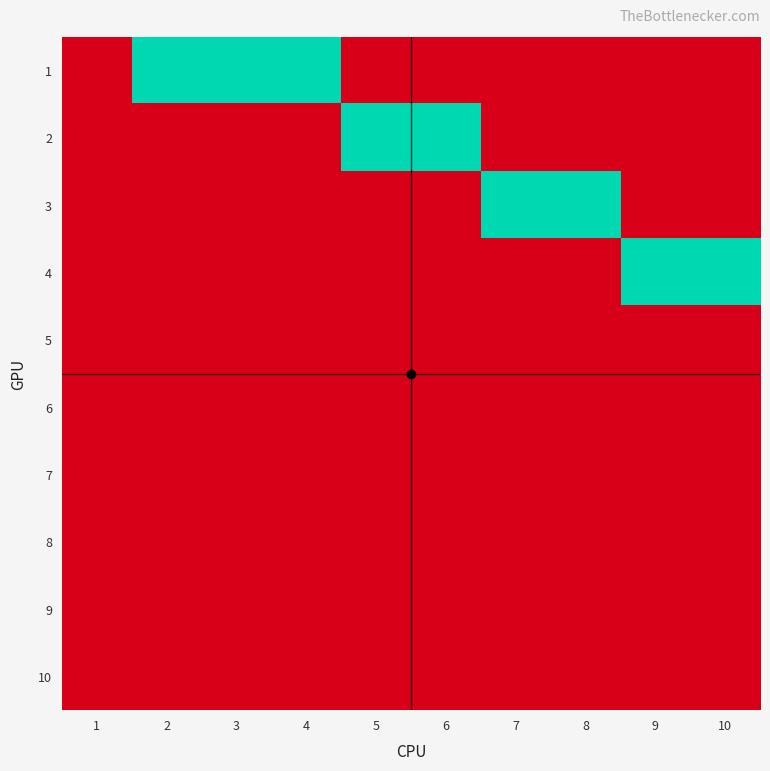

What is the difference between the highest and lowest values at 4?

1